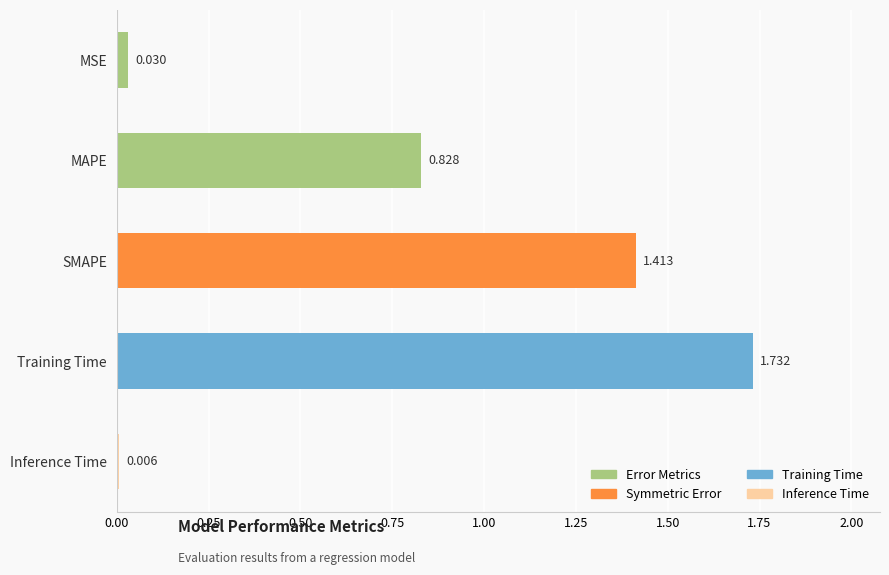

Rank the categories by value from highest to lowest.

Training Time, SMAPE, MAPE, MSE, Inference Time